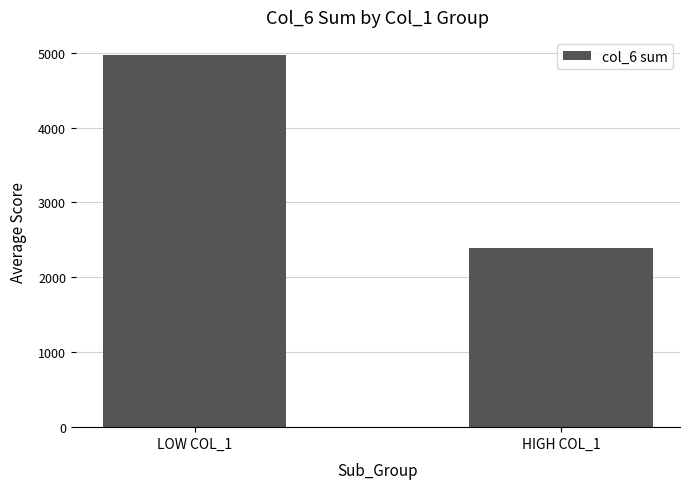

What is the label of the 1st bar from the right?

HIGH COL_1